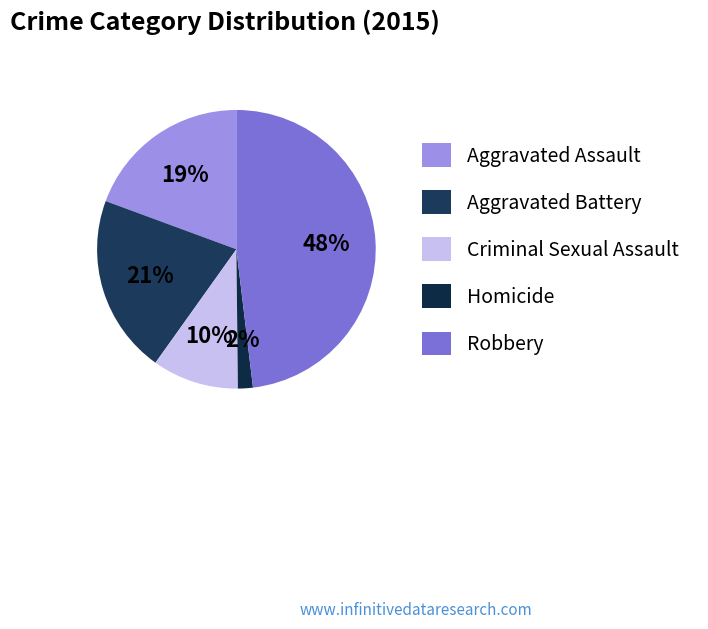

Rank the categories by value from lowest to highest.

Homicide, Criminal Sexual Assault, Aggravated Assault, Aggravated Battery, Robbery